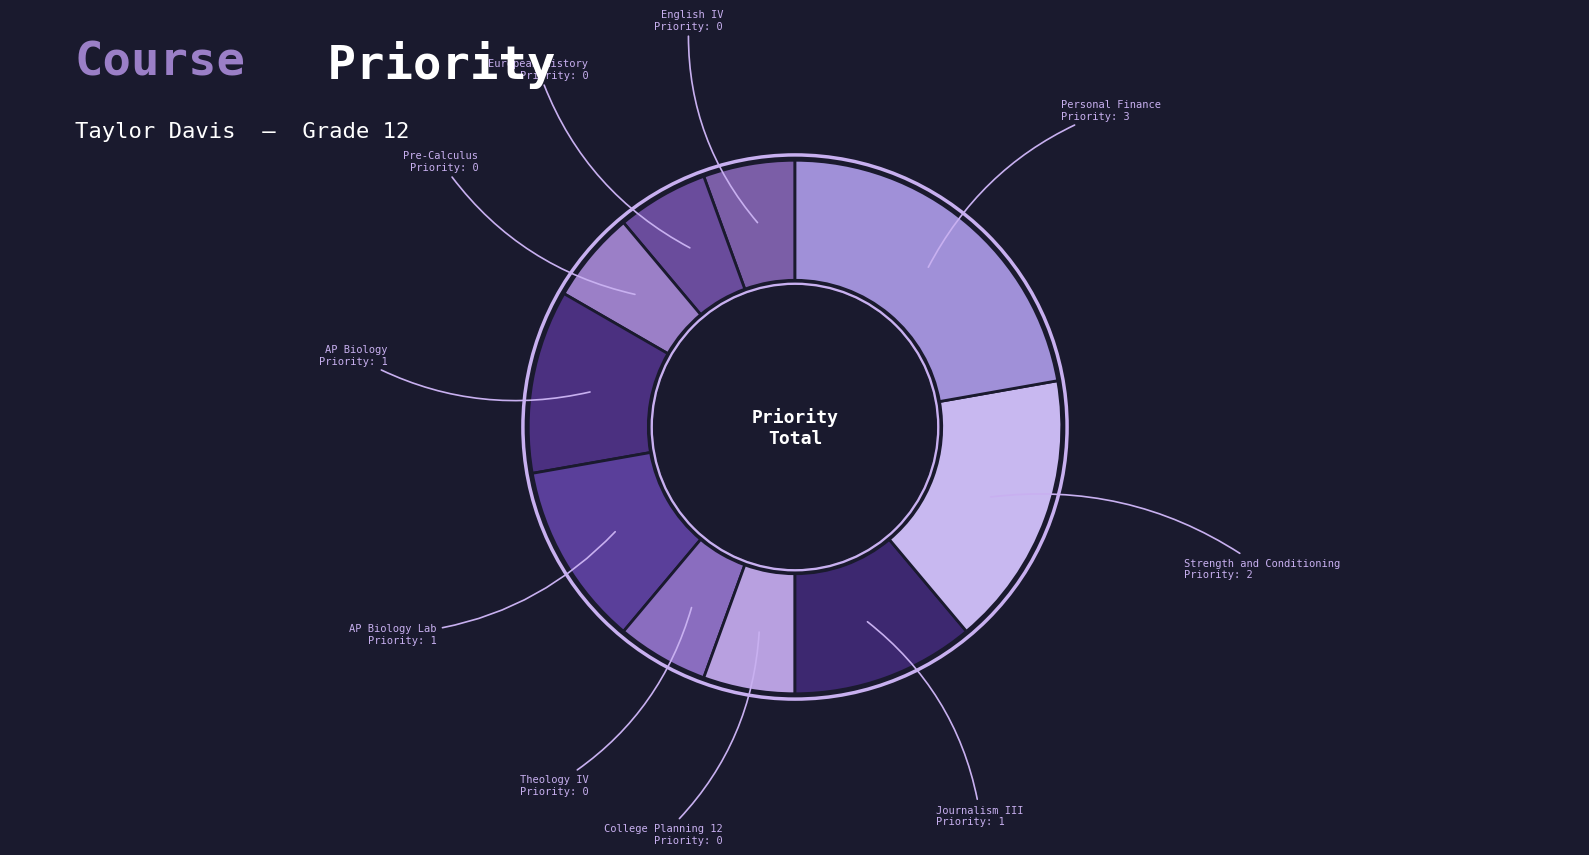

Which slice is the largest?

Personal Finance